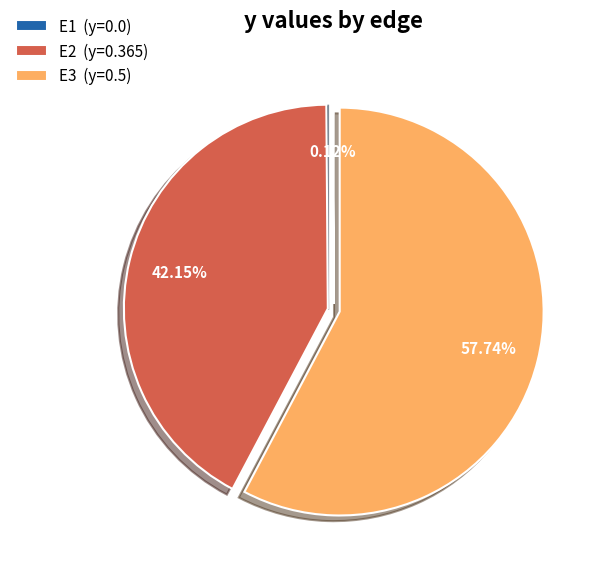

Between E3 (y=0.5) and E2 (y=0.365), which is larger?

E3 (y=0.5)